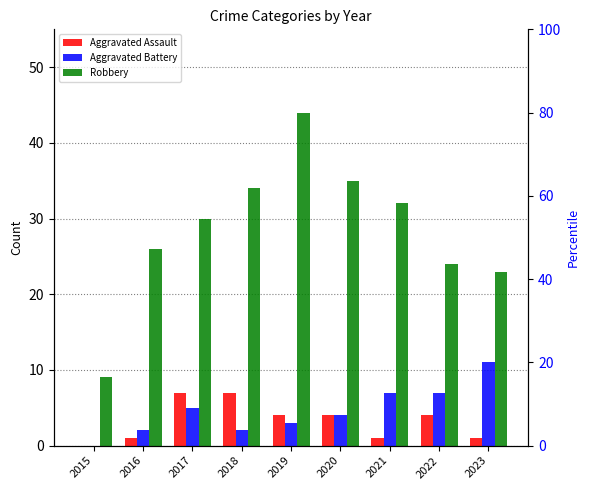

How many distinct data groups are displayed?

3